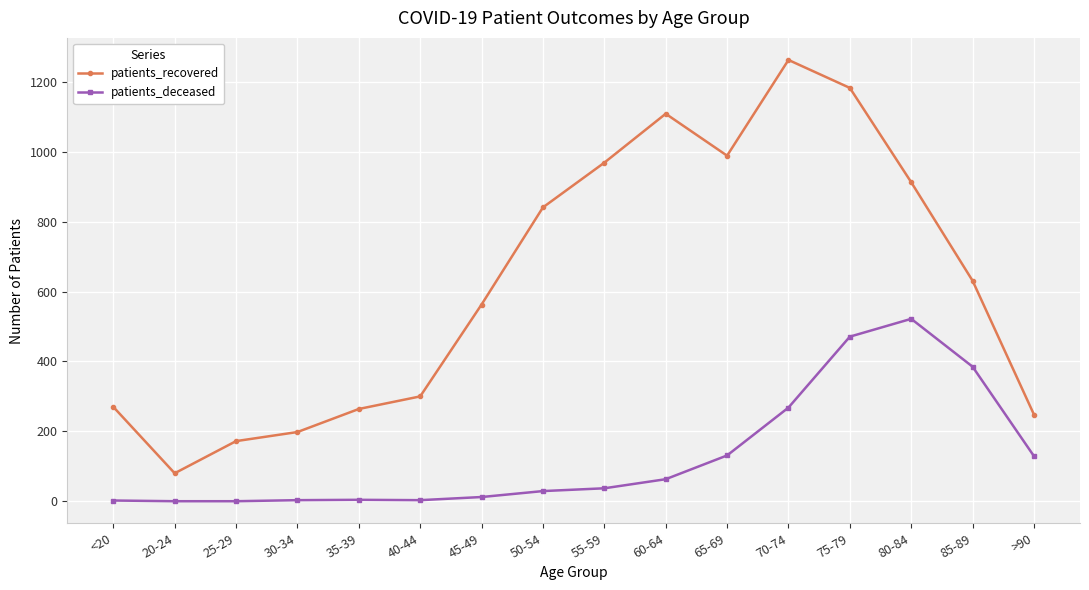

True or false: patients_recovered has a value of 1304 at 55-59.

False